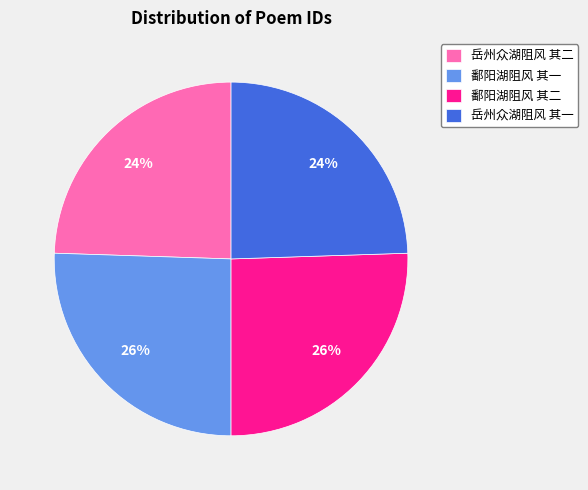

Does 鄱阳湖阻风 其二 account for over 50% of the chart?

No